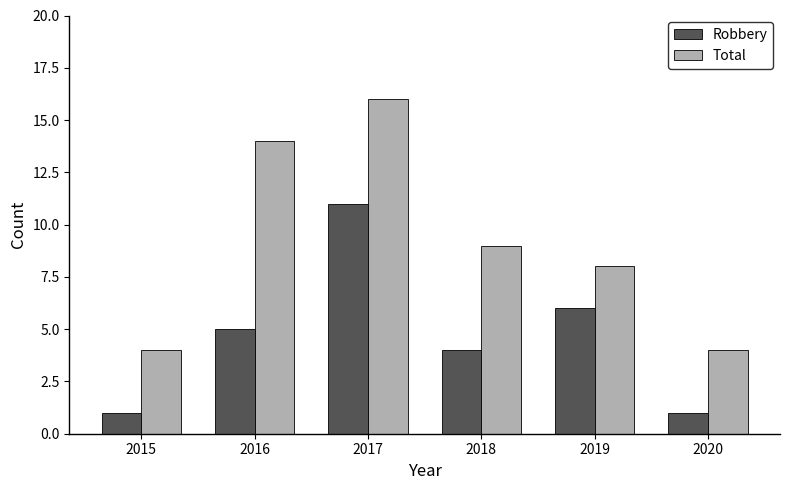

What is the value of the Total bar at the 2nd from the left?

14